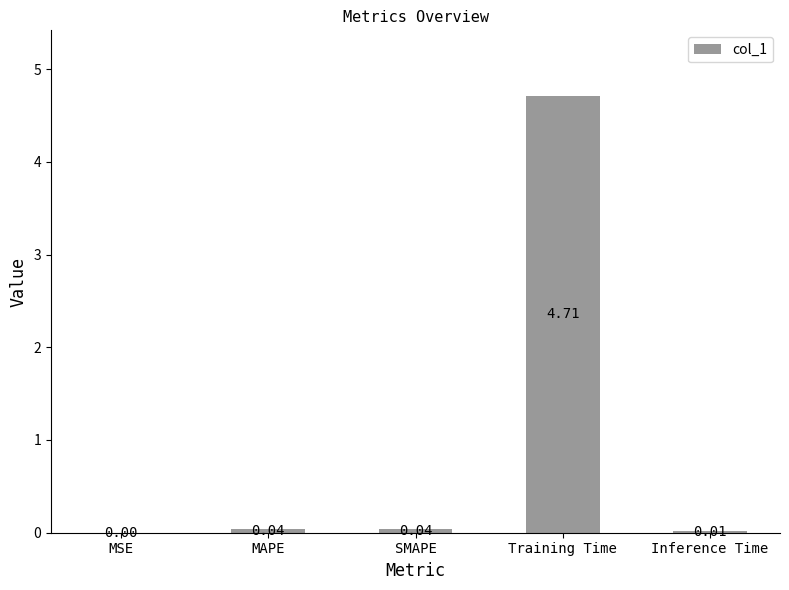

Are the bars horizontal?

No